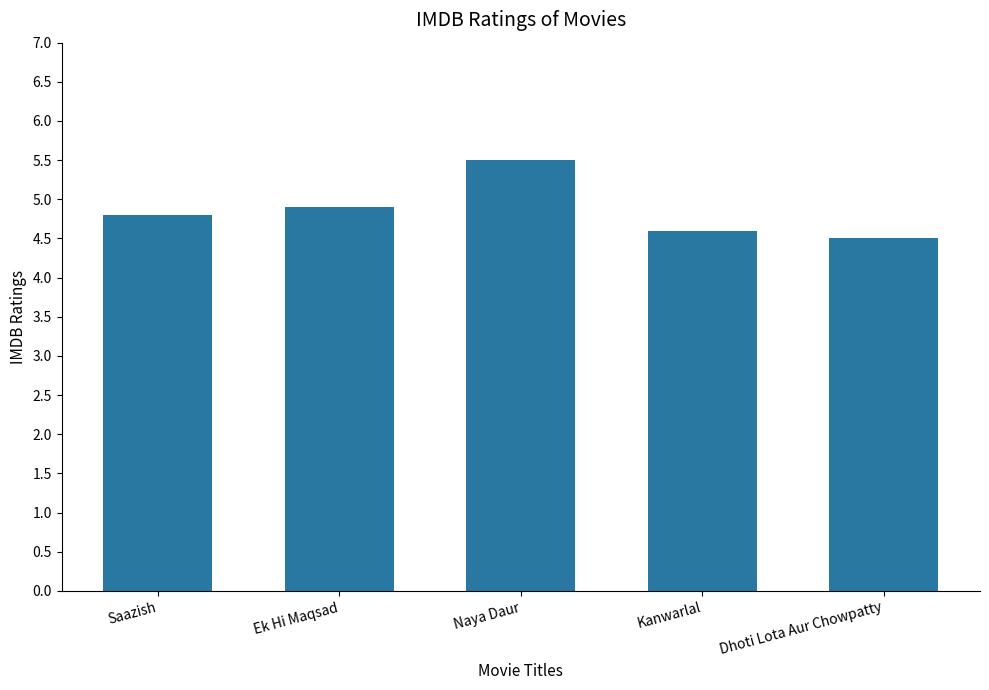

What is the greatest value displayed?

5.5